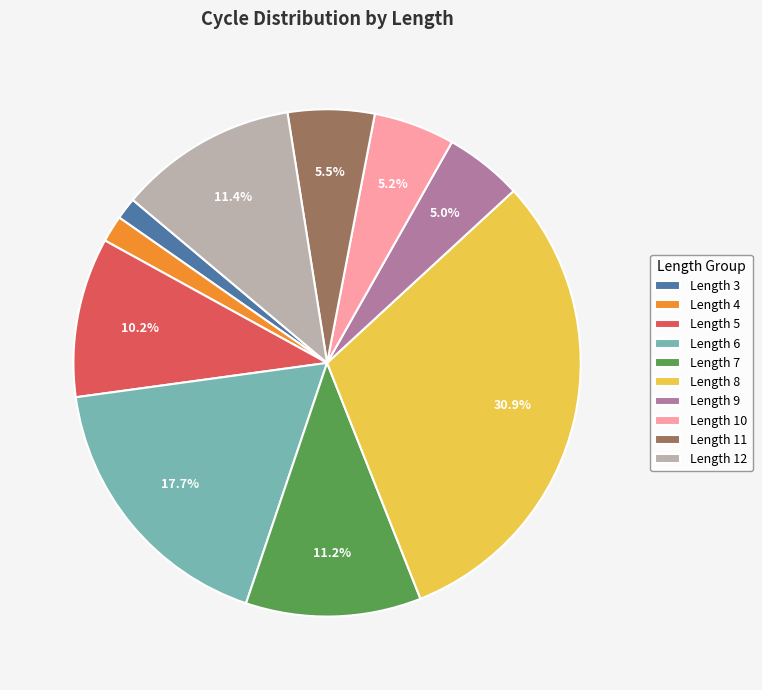

Is there a majority slice in this chart?

No